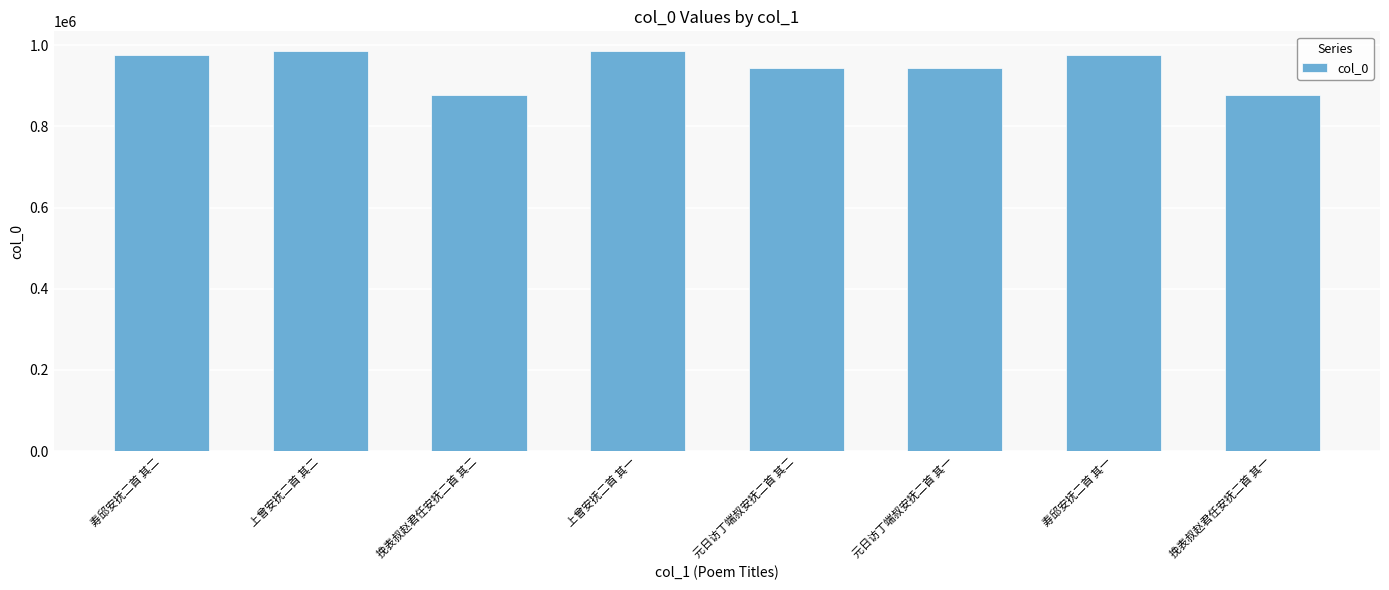

Between 上曾安抚二首 其二 and 挽表叔赵君任安抚二首 其二, which is larger?

上曾安抚二首 其二